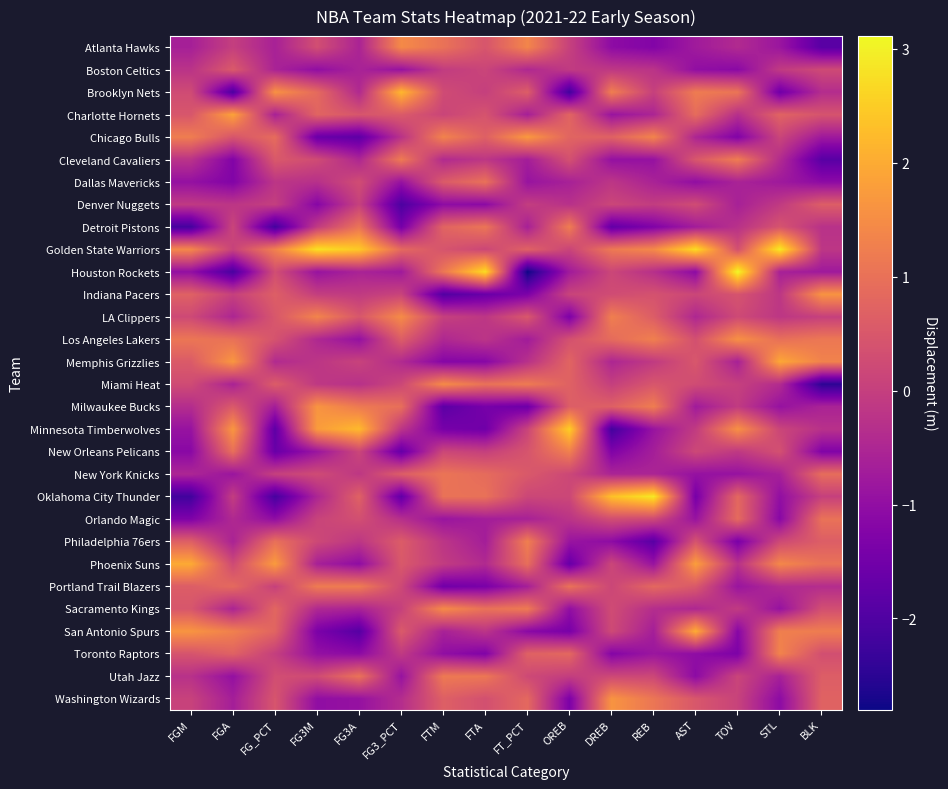

How many distinct data groups are displayed?

30